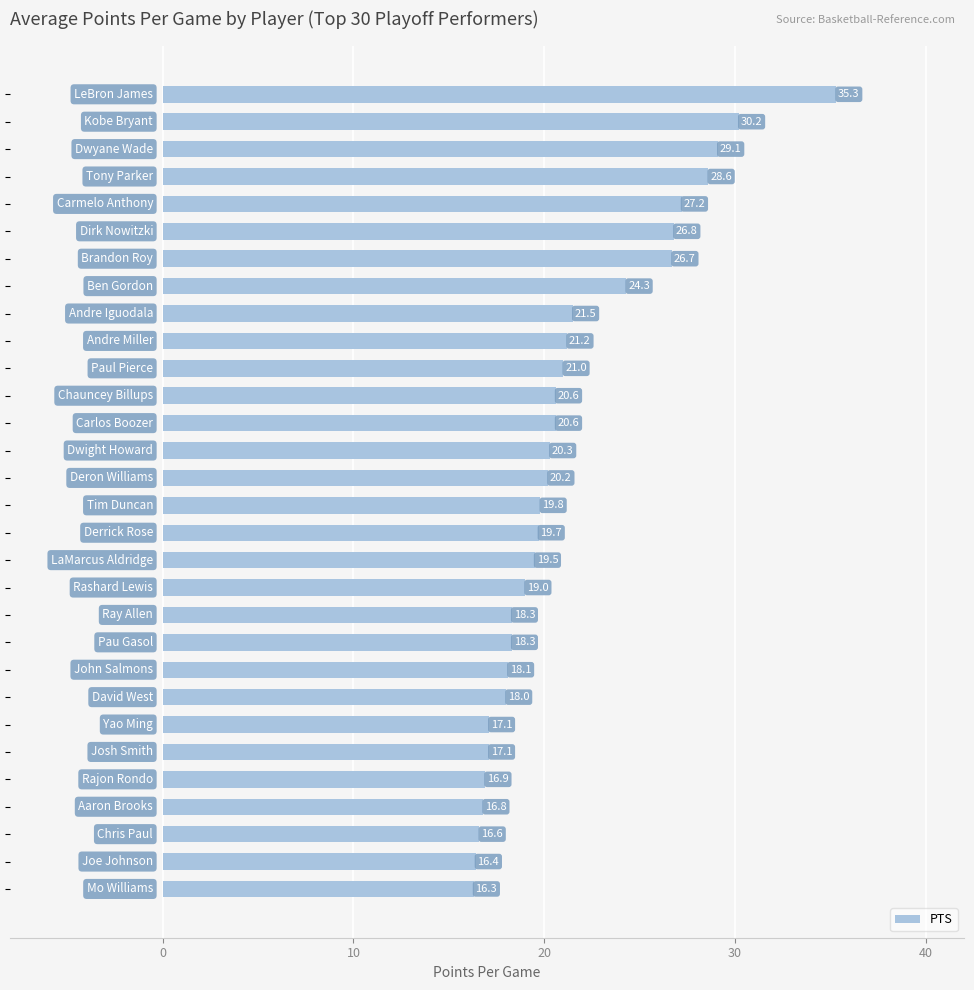

What is the maximum value shown in the chart?

35.3